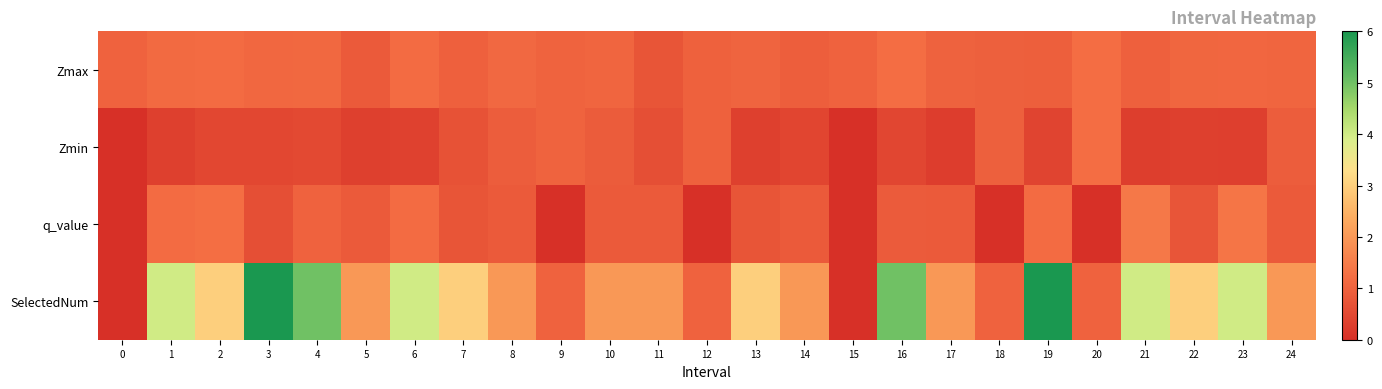

At which category is the sum across all series the highest?

19